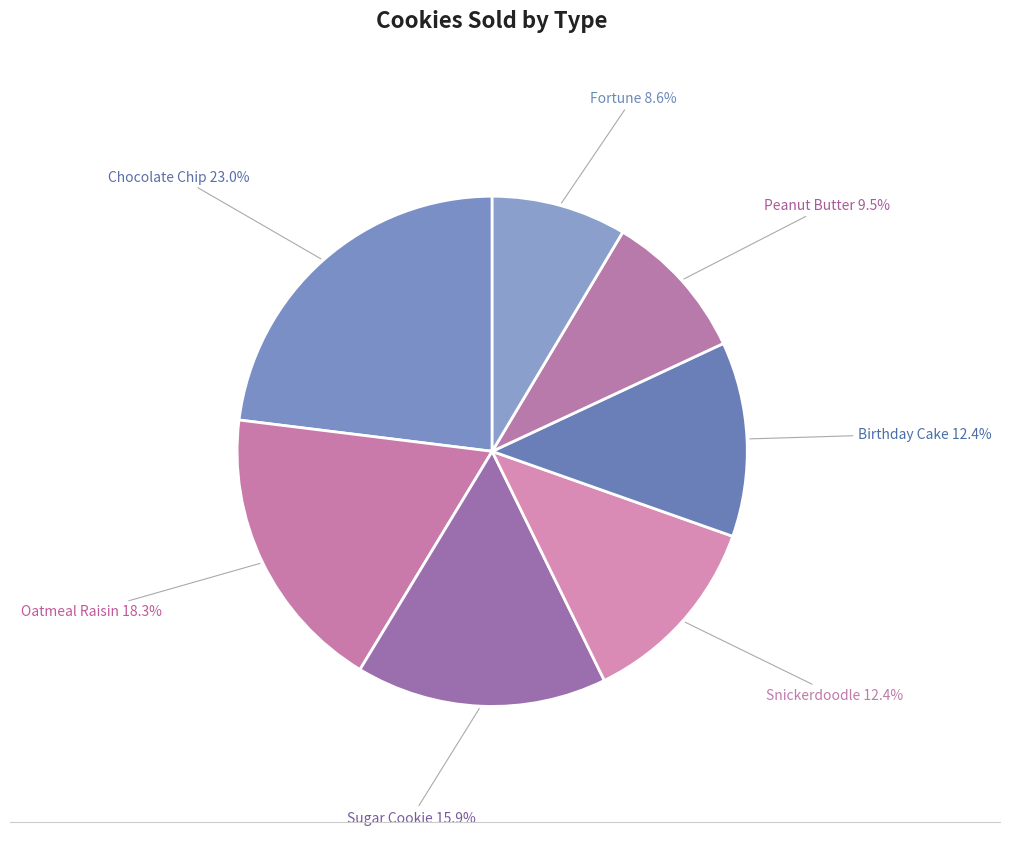

How many slices are in this pie chart?

7